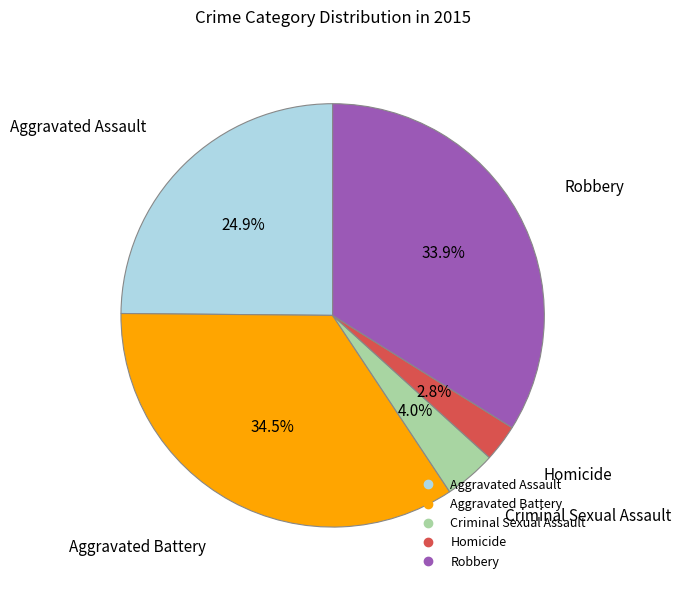

To the nearest percent, what is the difference between the largest and smallest slice percentages?

32%